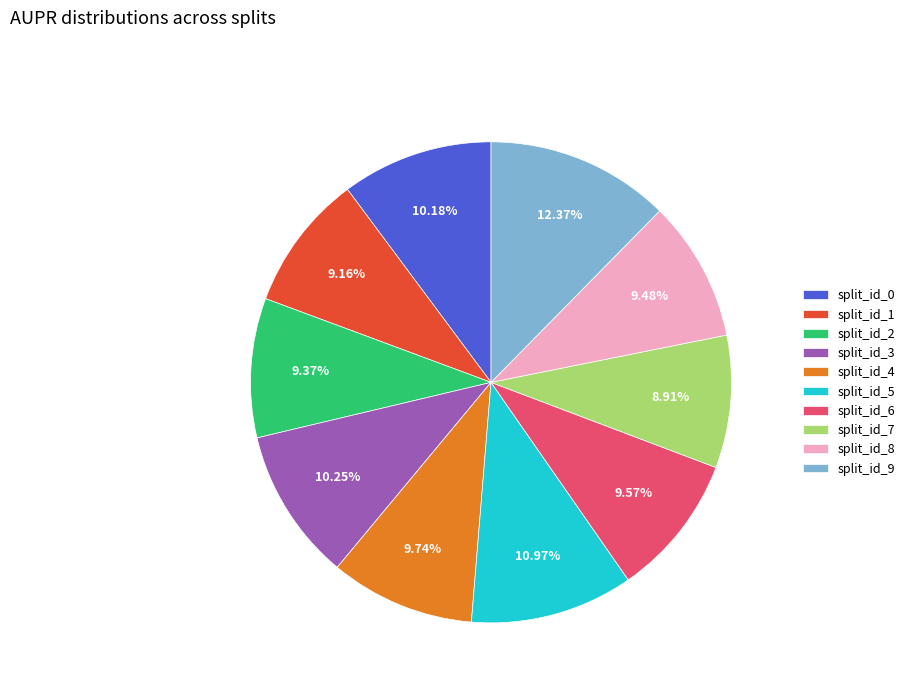

True or false: split_id_6 accounts for 3% of the total.

False